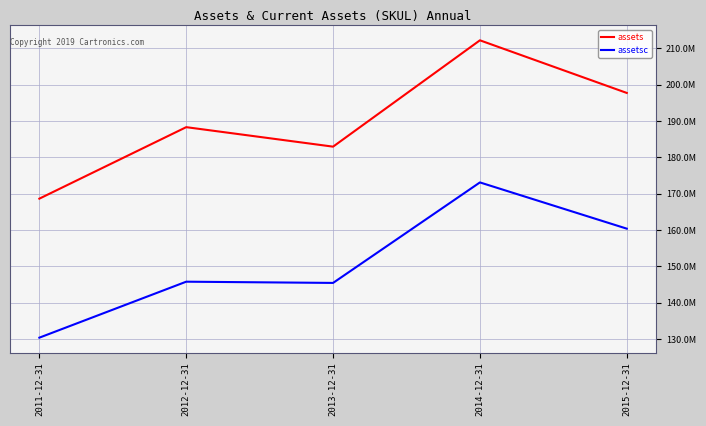

What is the label of the 5th point from the right?

2011-12-31